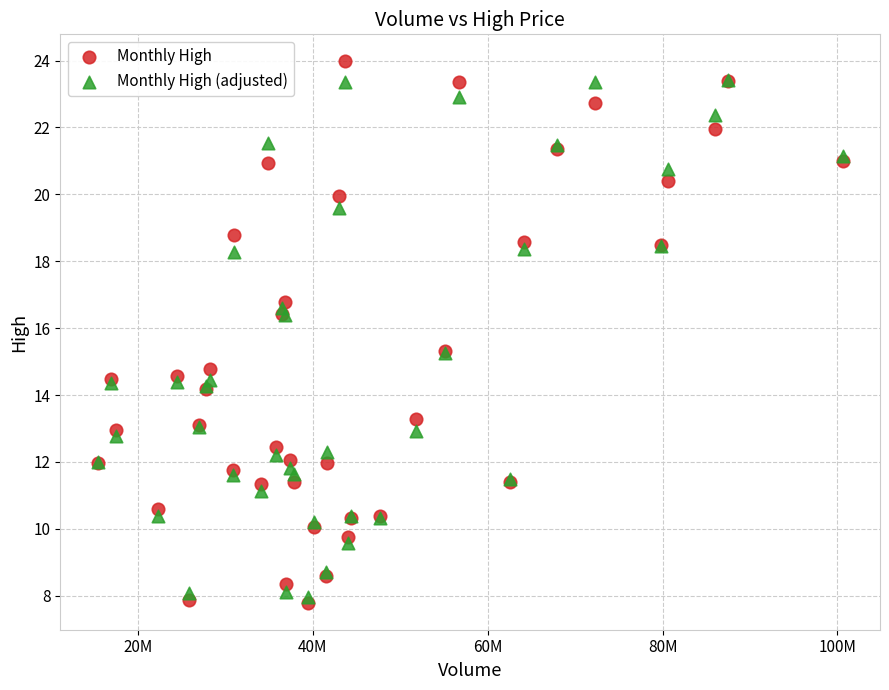

What are all the series names shown in the legend?

Monthly High, Monthly High (adjusted)